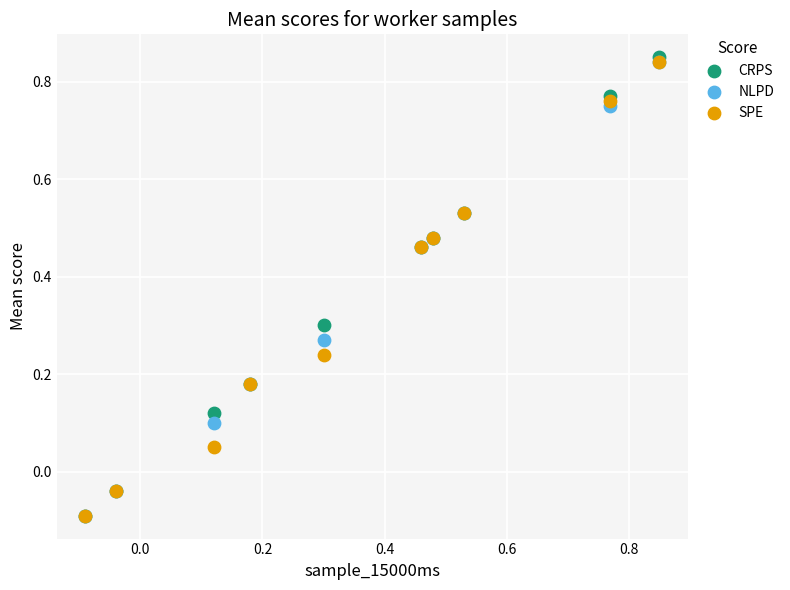

Which series reaches the maximum Y coordinate?

CRPS